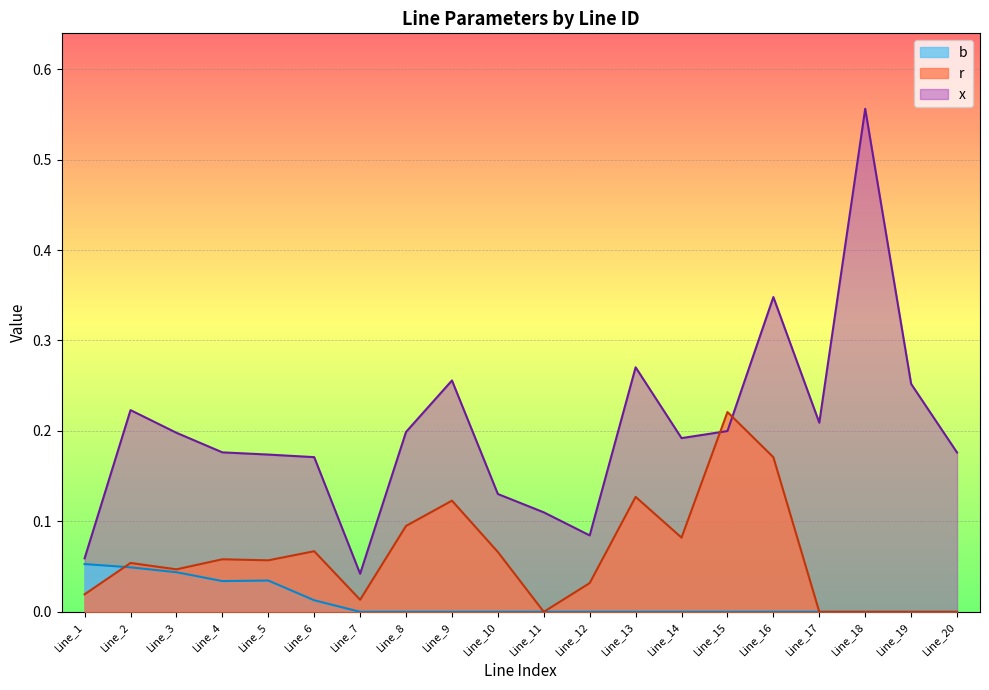

What are all the series names shown in the legend?

b, r, x